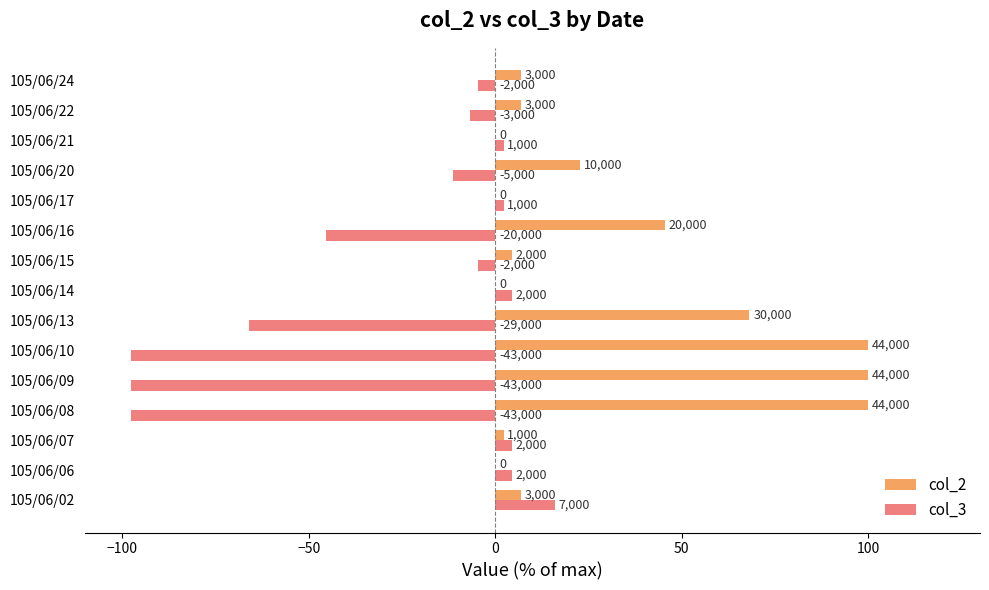

What are all the series names shown in the legend?

col_2, col_3